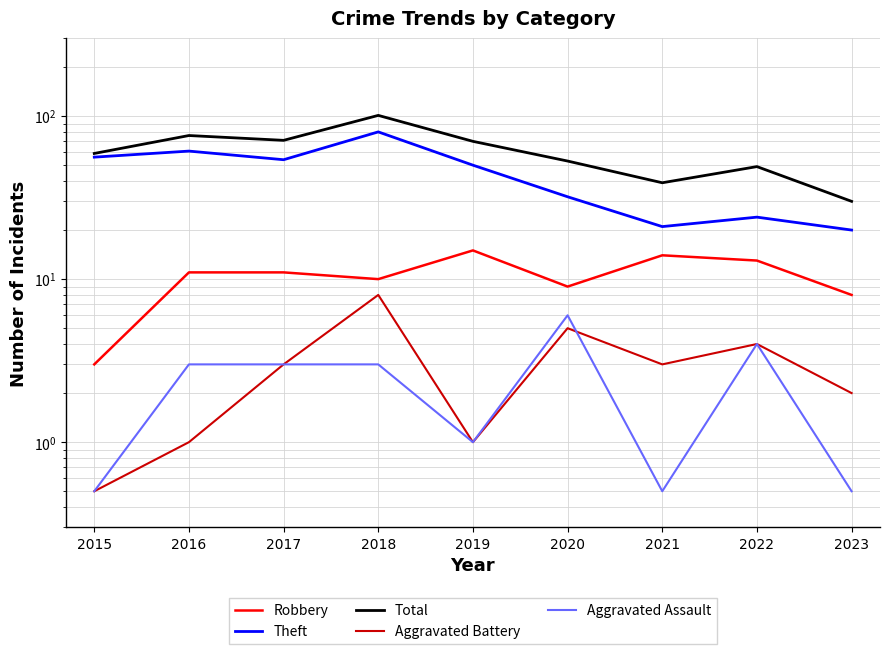

What is the value of the Theft point at the 5th from the left?

50.0